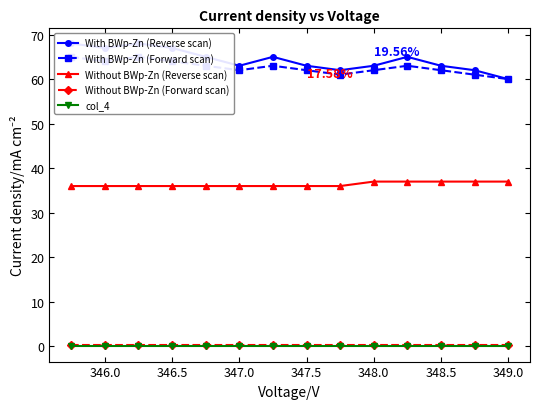

True or false: Without BWp-Zn (Forward scan) and With BWp-Zn (Forward scan) cross at least once.

False